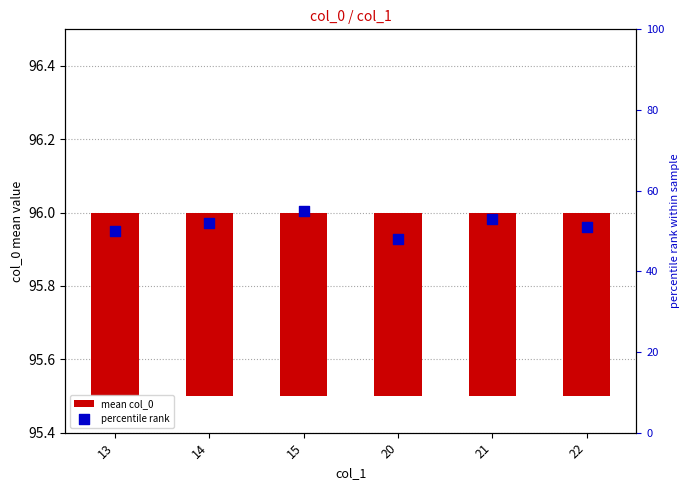

Which series contains the highest Y value?

percentile rank